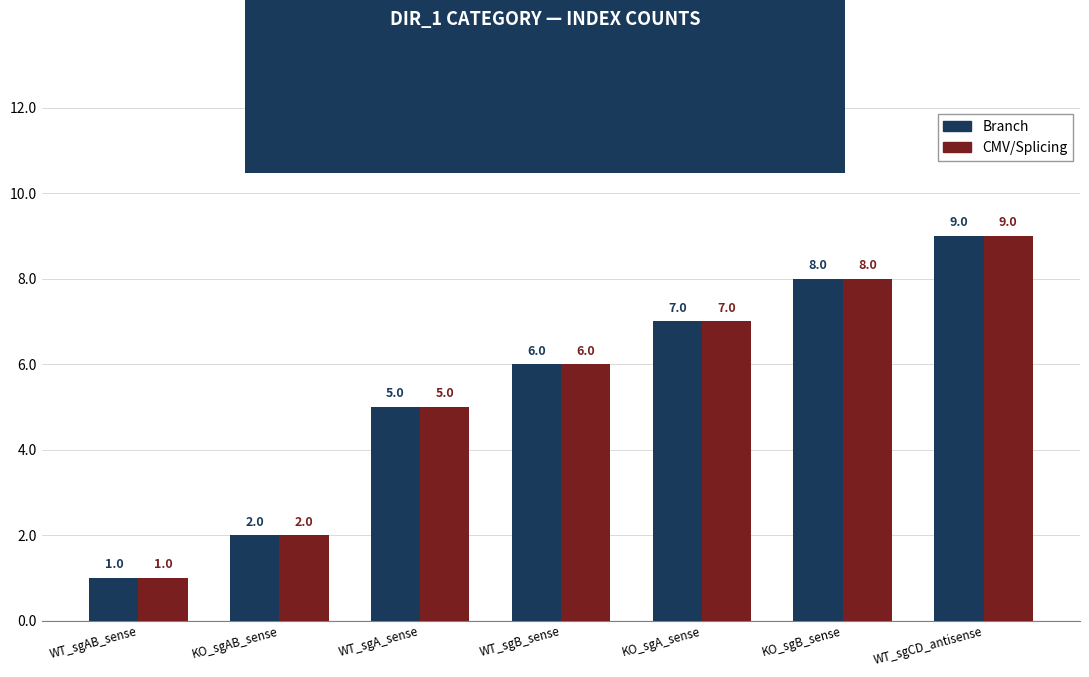

How many categories are shown in the chart?

7